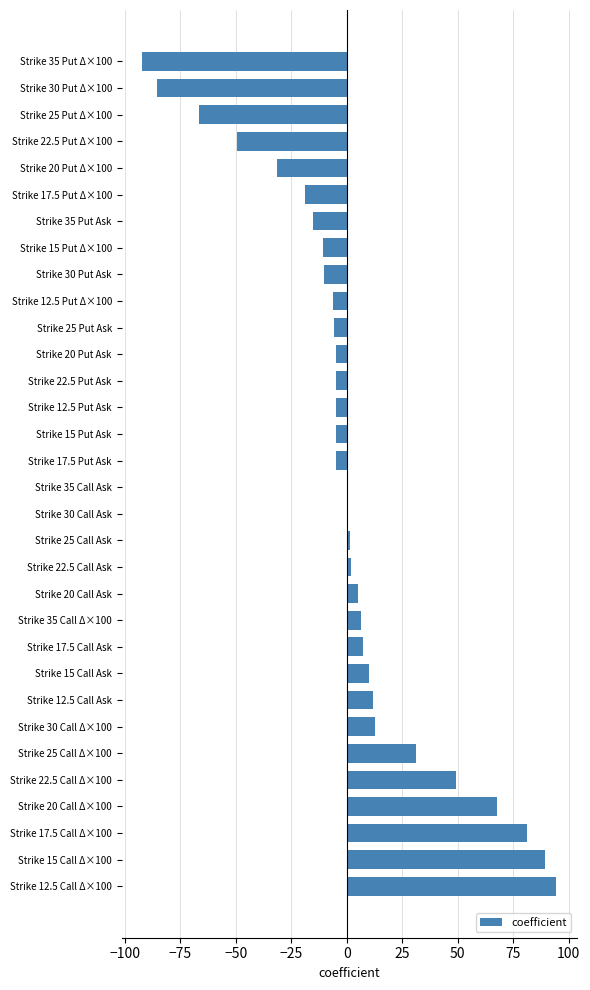

True or false: the data shows -4.9 at Strike 15 Put Ask.

True